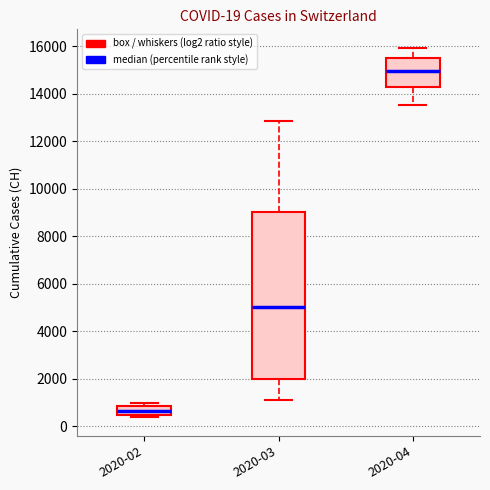

Which box is the tallest, from its lower edge to its upper edge?

2020-03